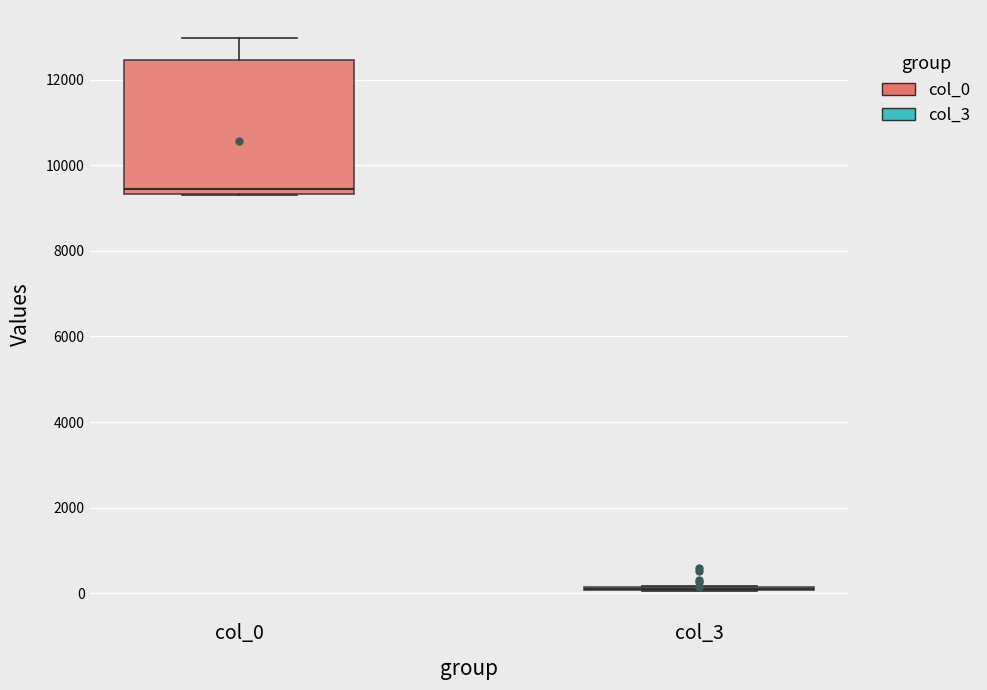

Which box is the tallest, from its lower edge to its upper edge?

col_0